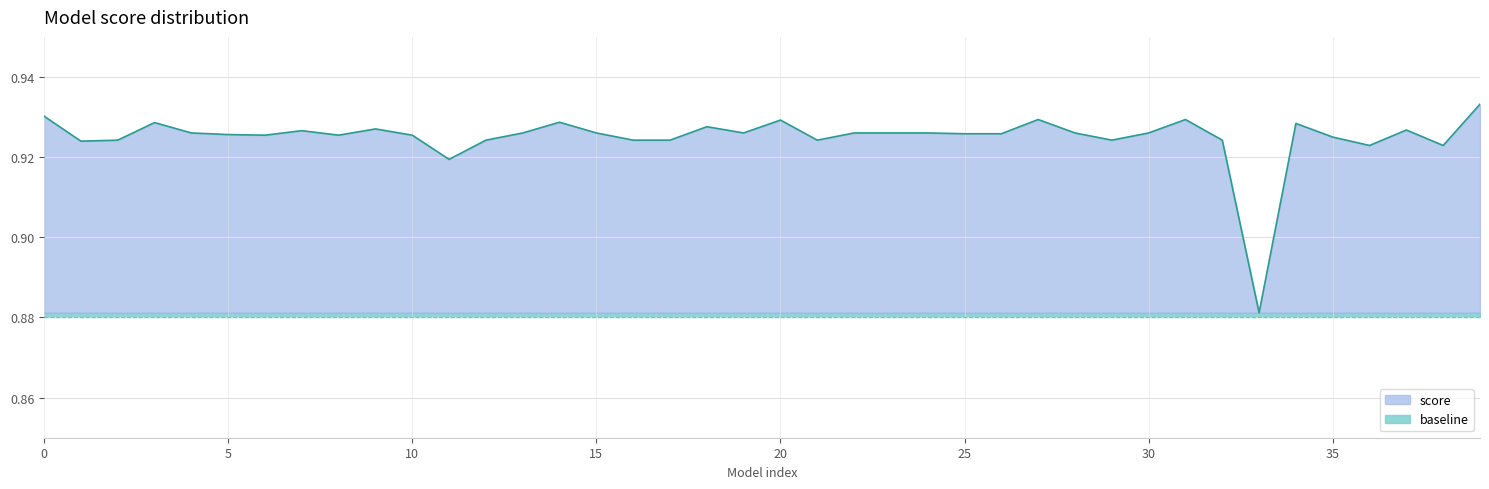

Is the value of baseline_line at 34 greater than the value of score_line at 38?

No